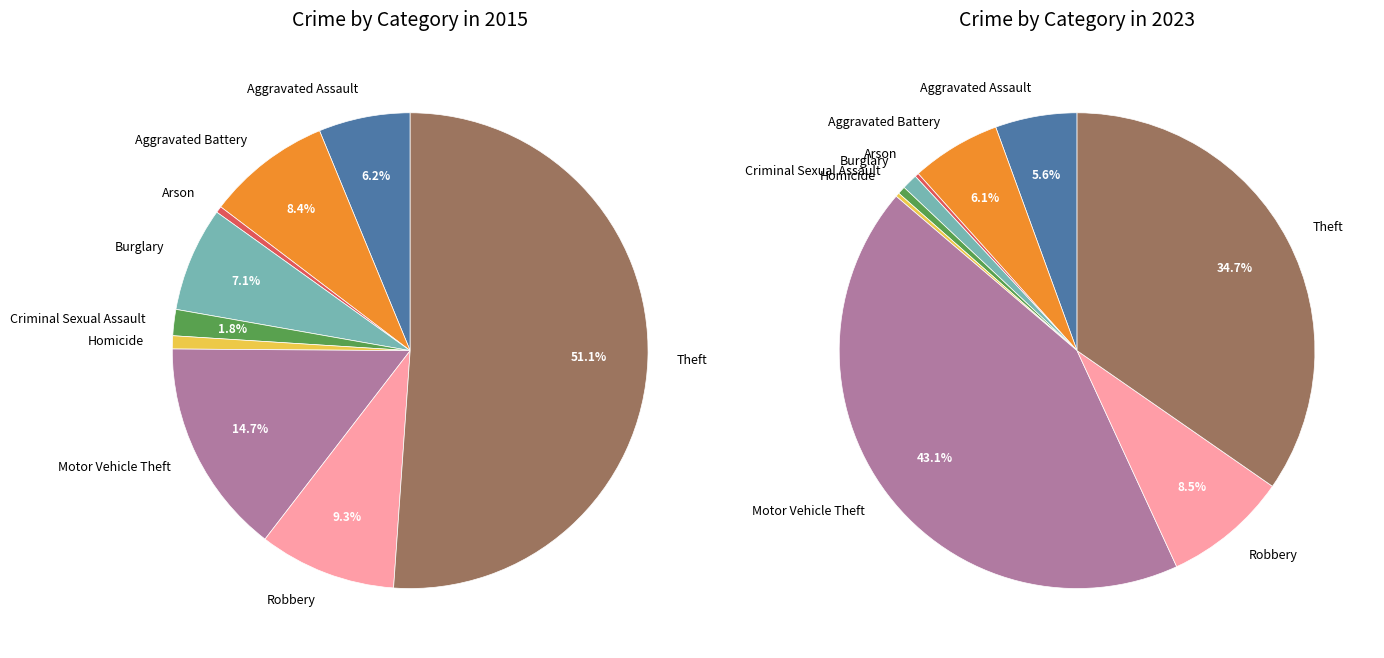

Combined, do Theft and Motor Vehicle Theft account for over 50%?

Yes